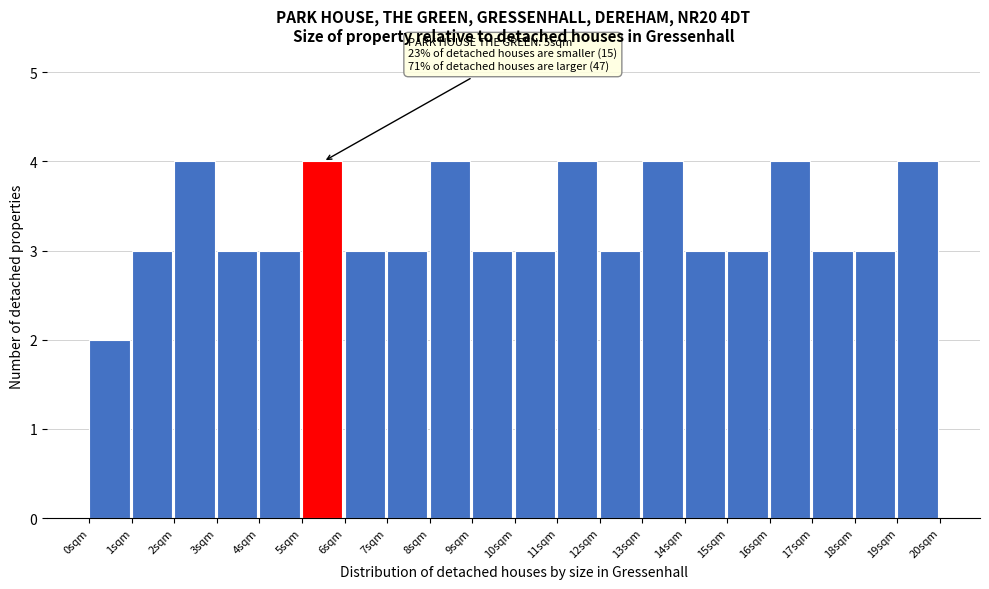

Reading left to right, list all the values displayed in this chart.

2	3	4	3	3	4	3	3	4	3	3	4	3	4	3	3	4	3	3	4